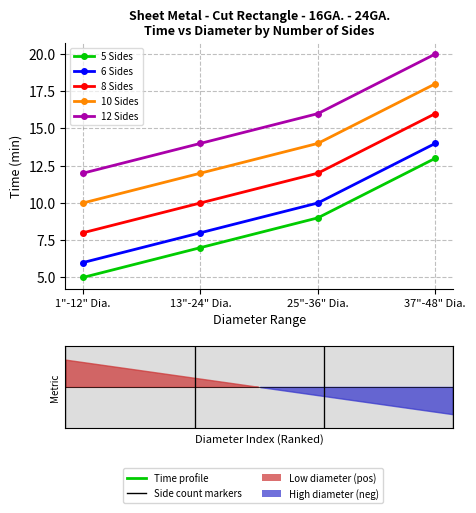

What is the sum of the 6 Sides values at 25"-36" Dia. and 1"-12" Dia.?

16